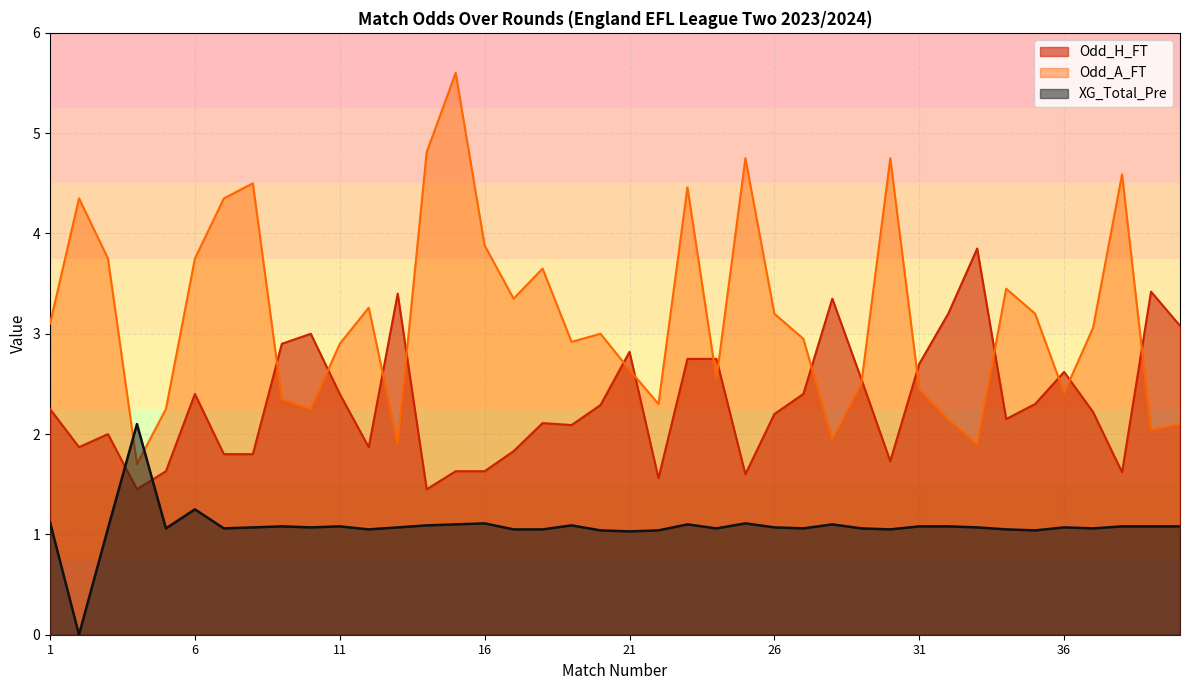

Is it true that Odd_H_FT equals 1.0 at 10?

False